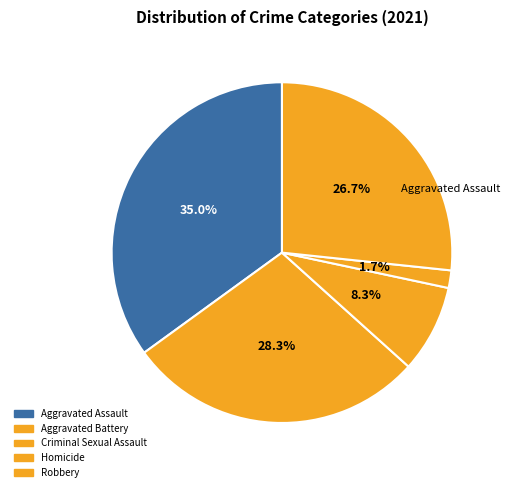

What percentage is the Aggravated Assault slice, to the nearest percent?

35%